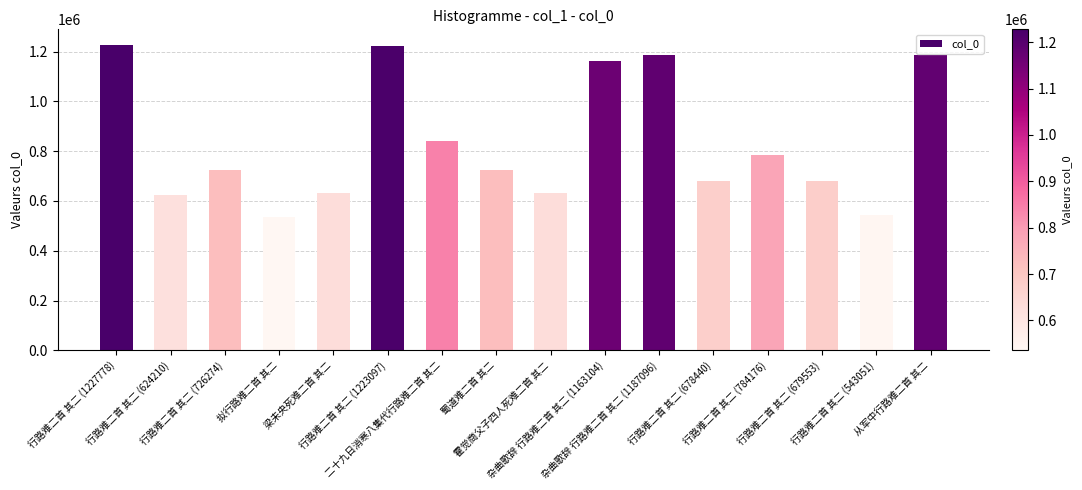

What is the maximum value shown in the chart?

1227778